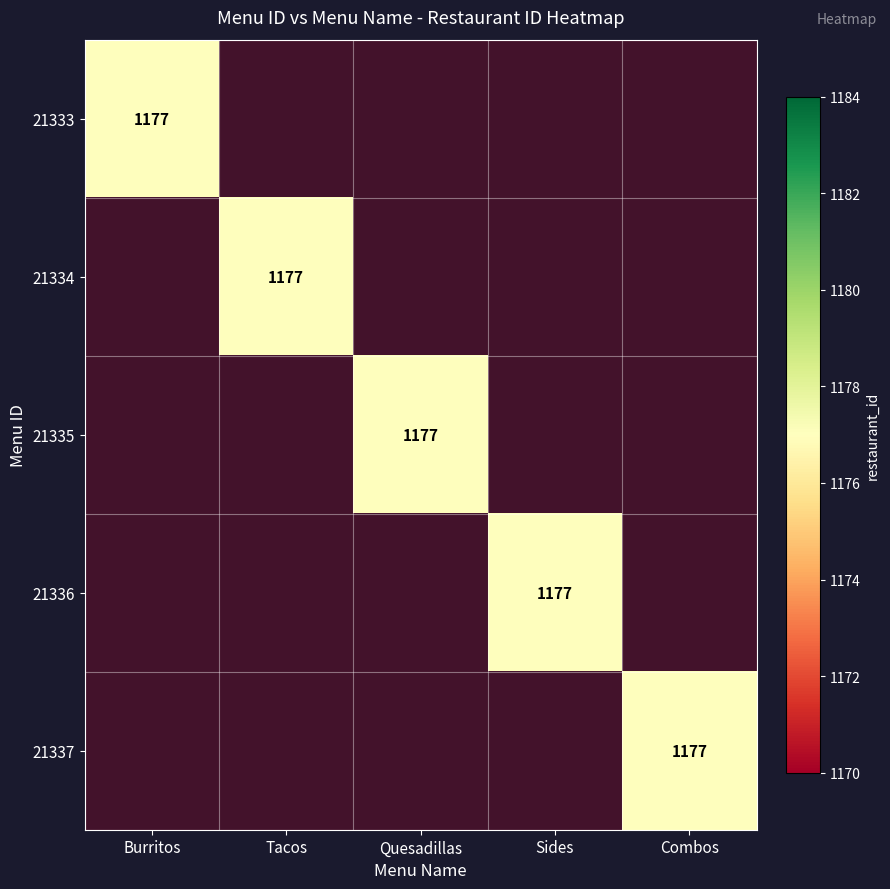

Where is 21337 nearest to the value 1170?

Burritos